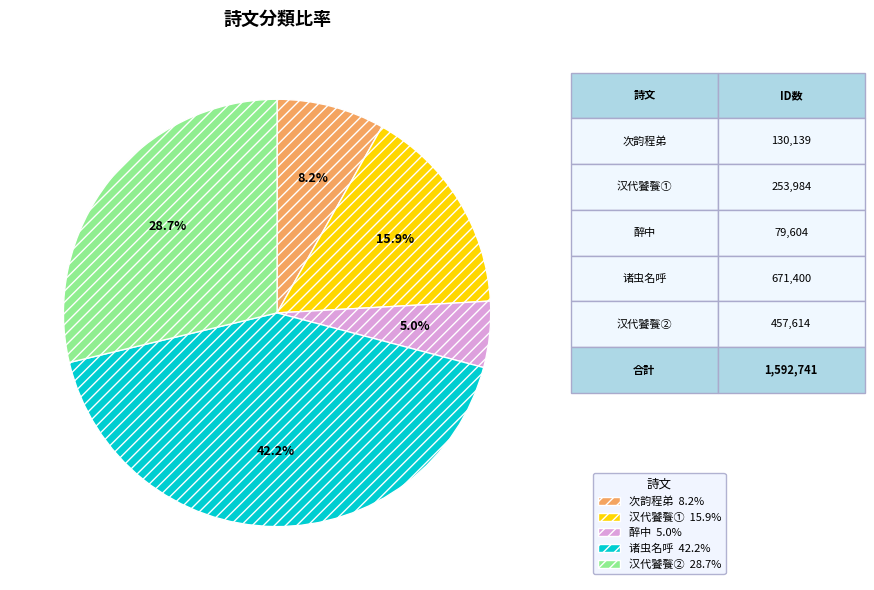

Is there any slice that represents more than half of the pie?

No